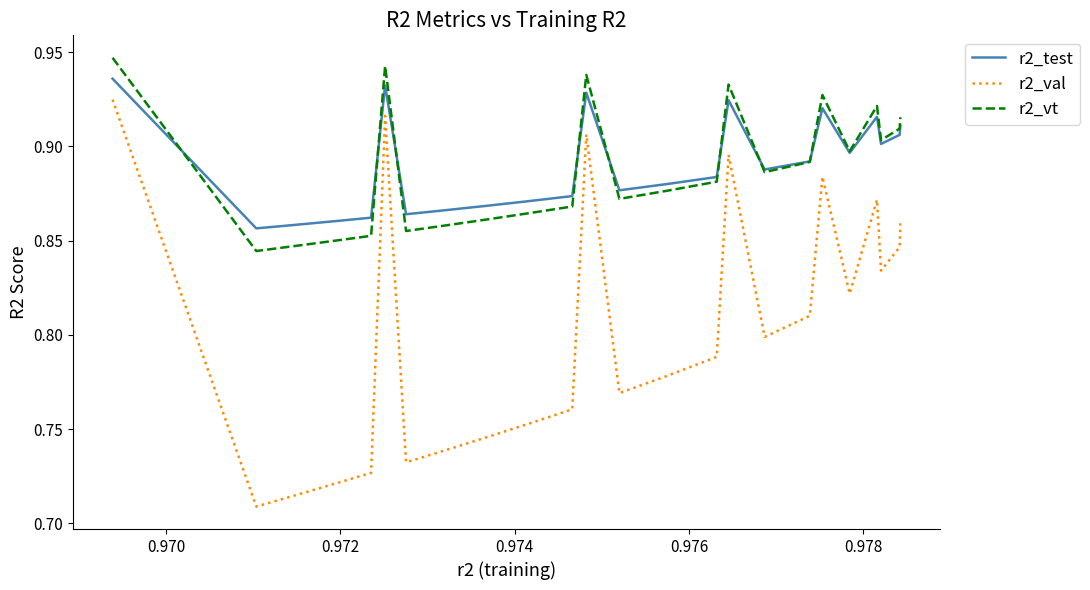

Rank the series by their maximum value, from highest to lowest.

r2_vt, r2_test, r2_val